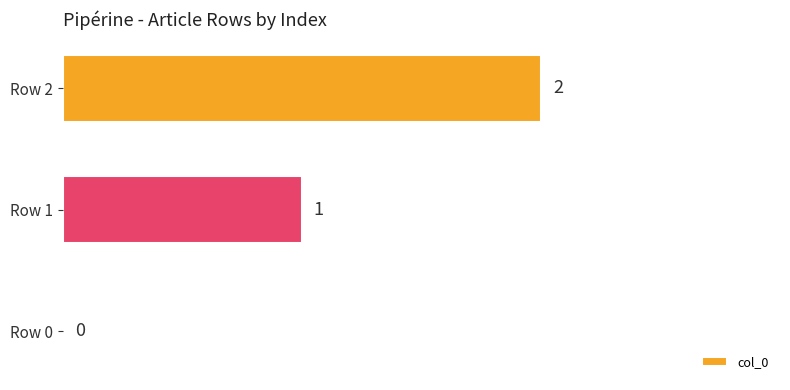

Approximately how many times larger is the value at Row 2 compared to Row 1?

2.0